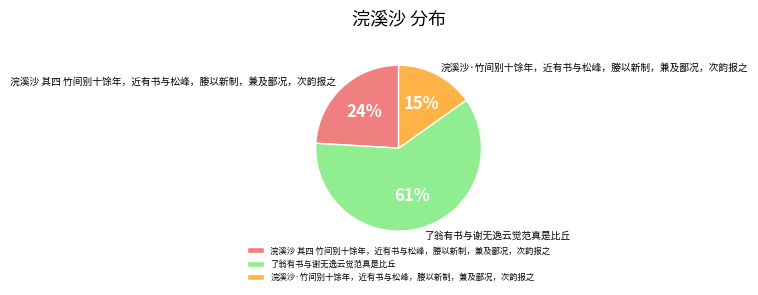

The 浣溪沙 其四 竹间别十馀年，近有书与松峰，媵以新制，兼及鄙况，次韵报之 slice represents 24% of the pie. True or false?

True